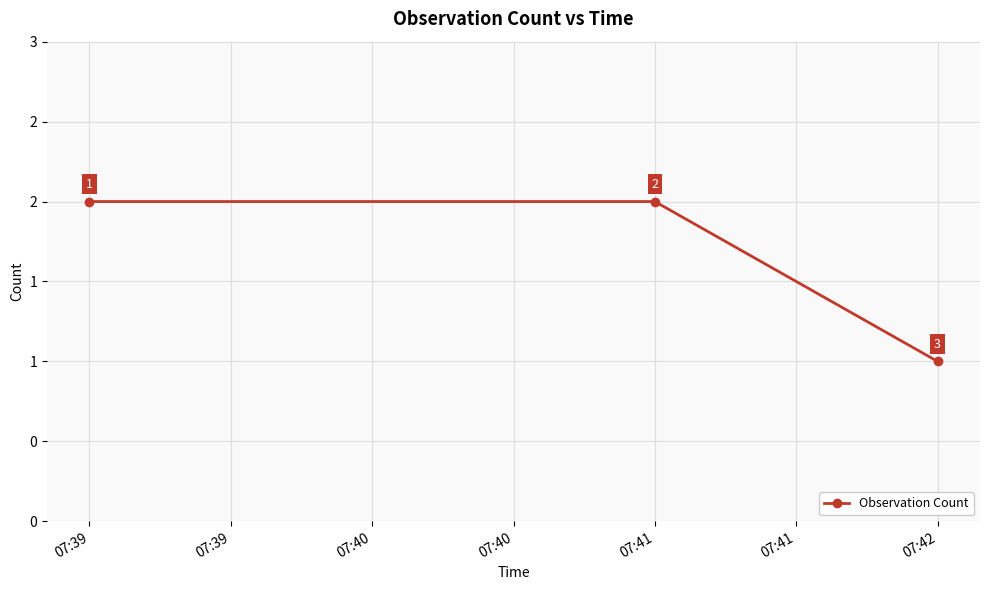

Is this an area chart (filled region under the line)?

No